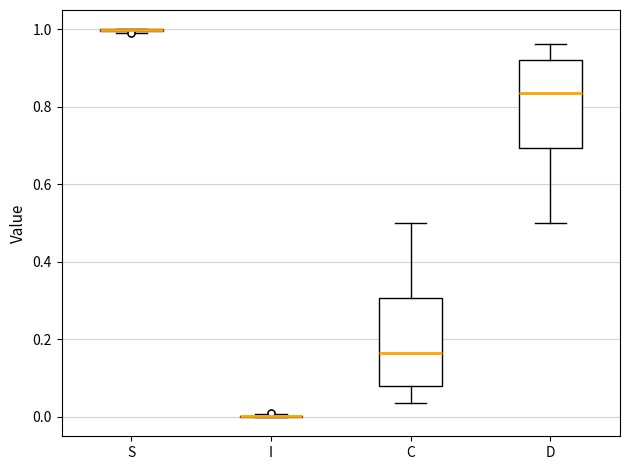

Reading left to right, transcribe this box plot: for each box, give where its median line is, the range the box spans, and where its two whiskers end, as read against the y-axis. The values are not printed on the chart, so give them approximately, as read against the axis.

S: box collapsed to a line at 1.00, whiskers 1.00 to 1.00
I: box collapsed to a line at 0.00, whiskers 0.00 to 0.00
C: median 0.16, box 0.08 to 0.30, whiskers 0.04 to 0.50
D: median 0.84, box 0.70 to 0.92, whiskers 0.50 to 0.96